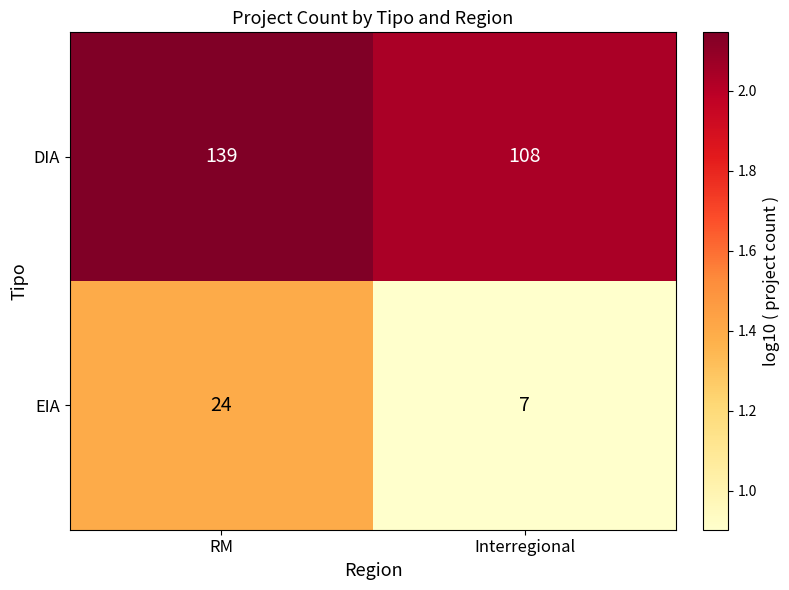

Rank the series at Interregional from lowest to highest value.

EIA, DIA